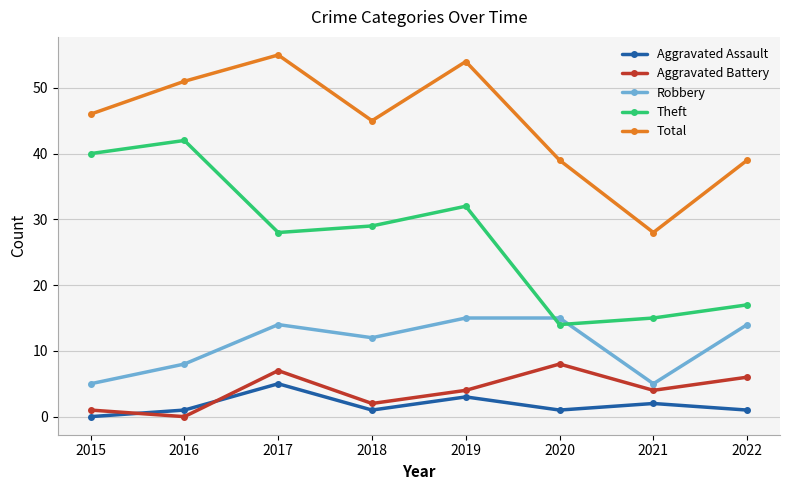

How many interior local valleys does the Total series have?

2